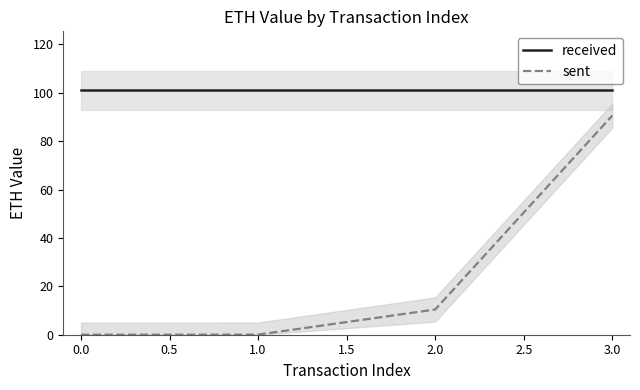

Is the value of sent at 1.0 greater than the value of received at 2.0?

No